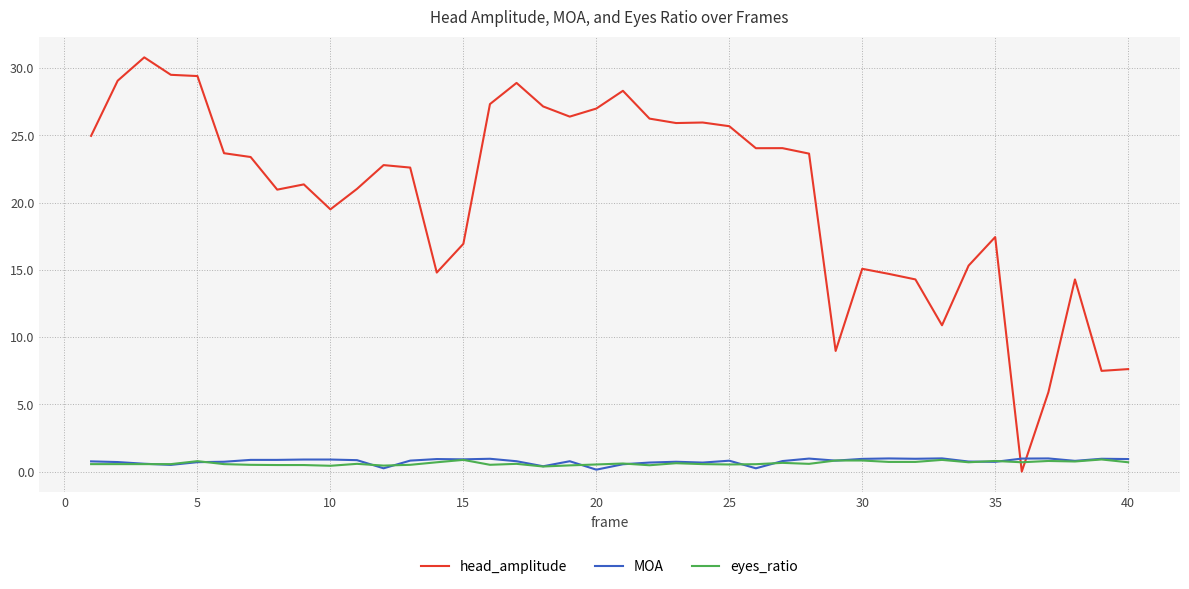

Which series has the largest range (max minus min)?

head_amplitude